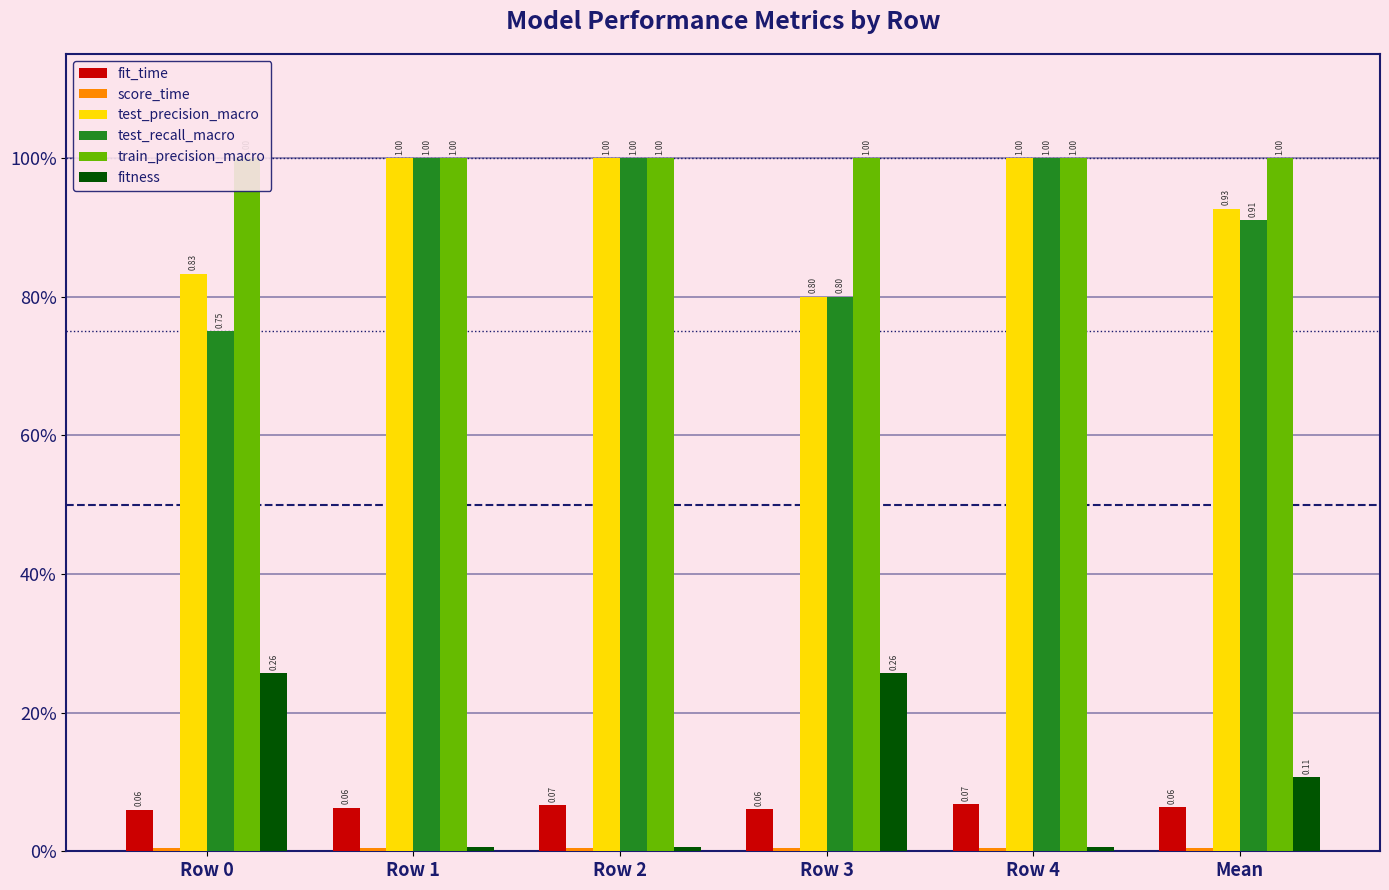

At which label is fit_time closest to 0?

Row 0